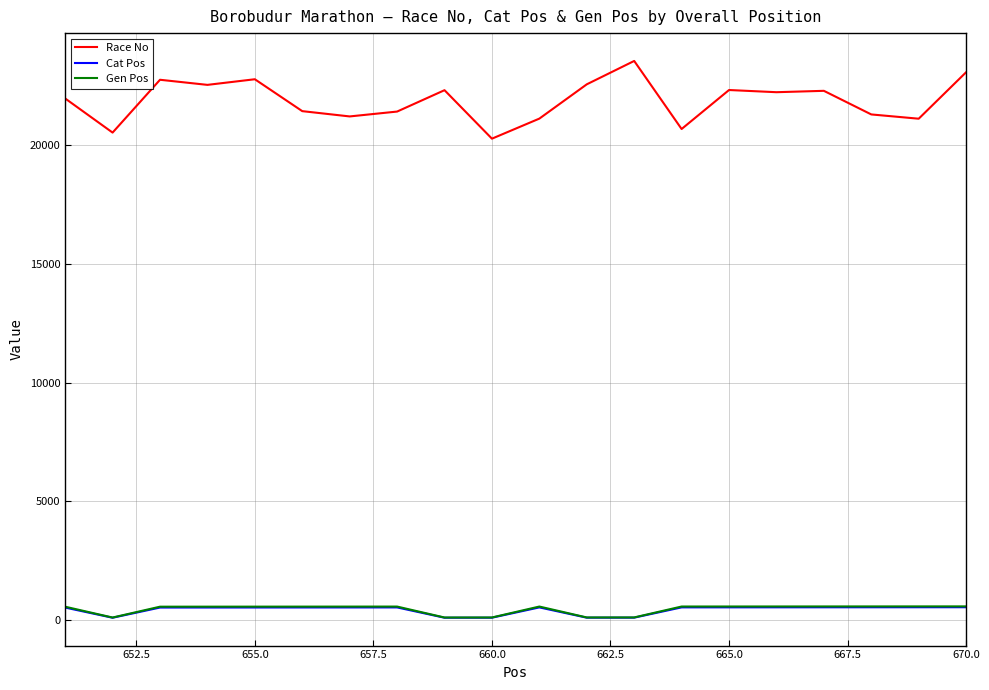

Which series has the widest spread of values?

Race No